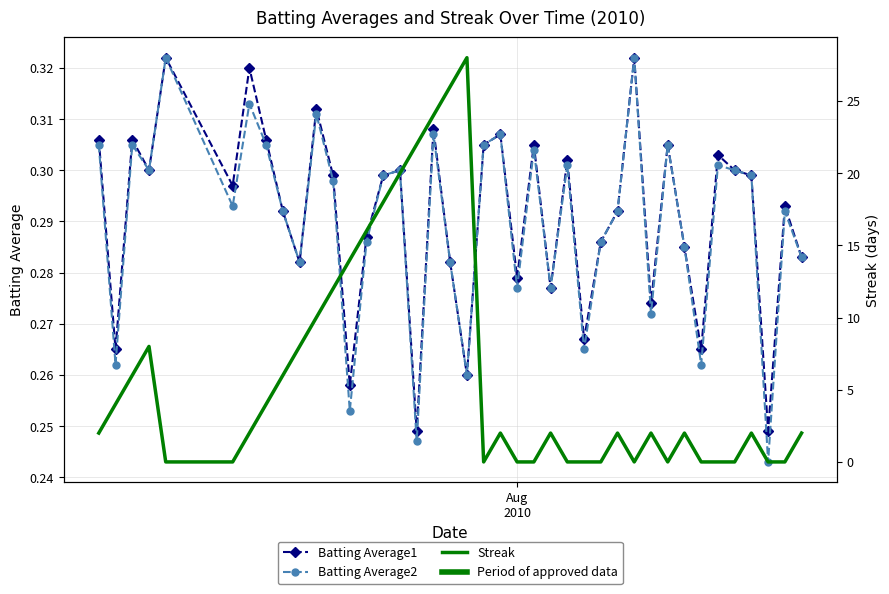

List the series in order of their peak value, highest first.

Streak, Batting Average1, Batting Average2